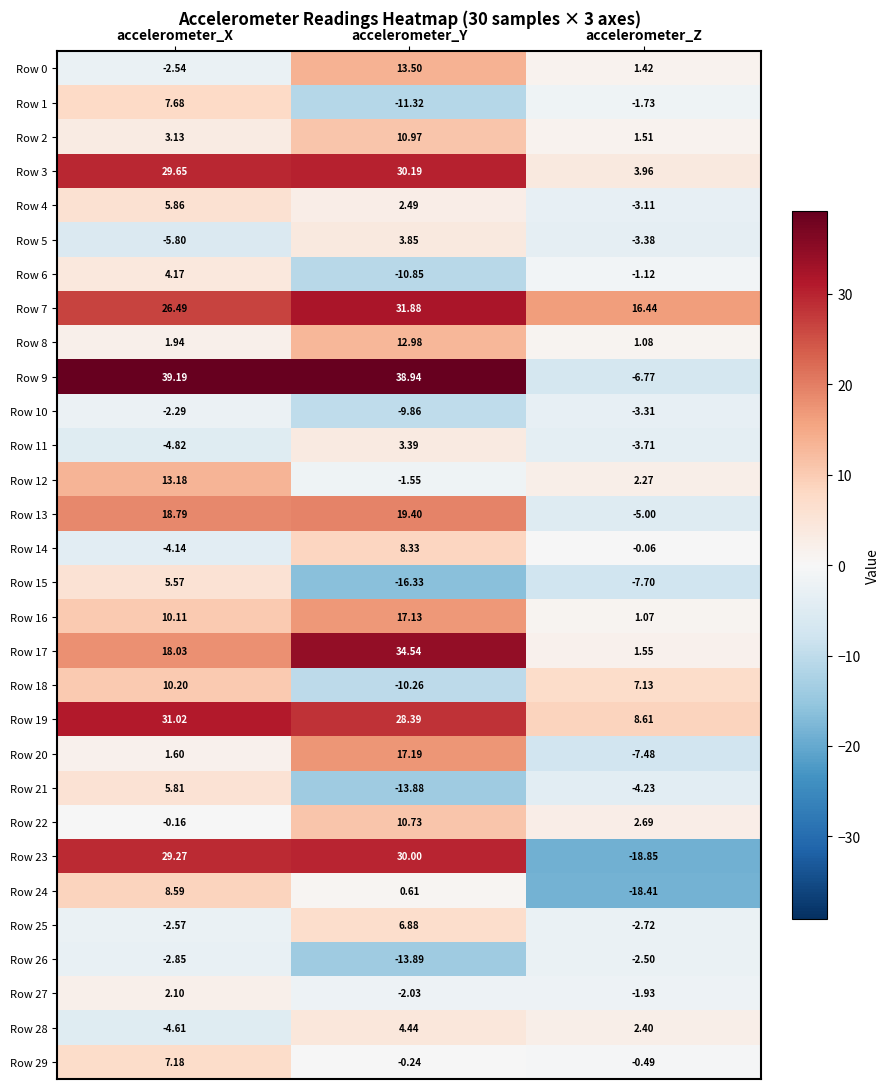

Which category has the highest value across all series?

accelerometer_X